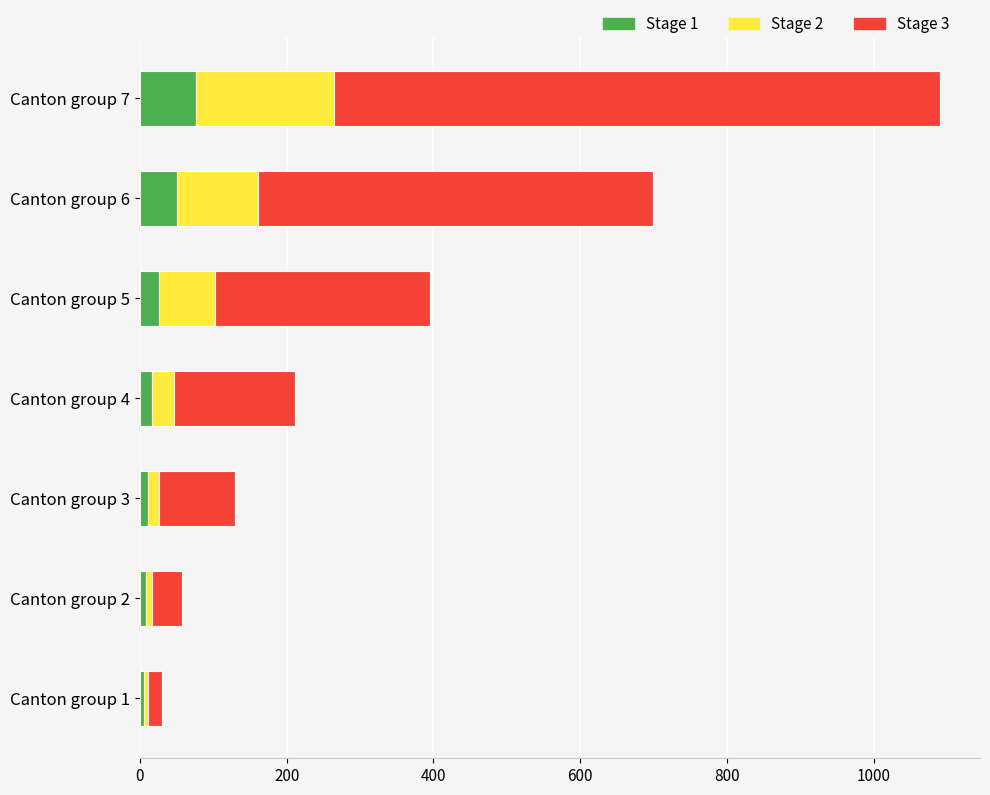

At which category is the sum across all series the highest?

Canton group 7